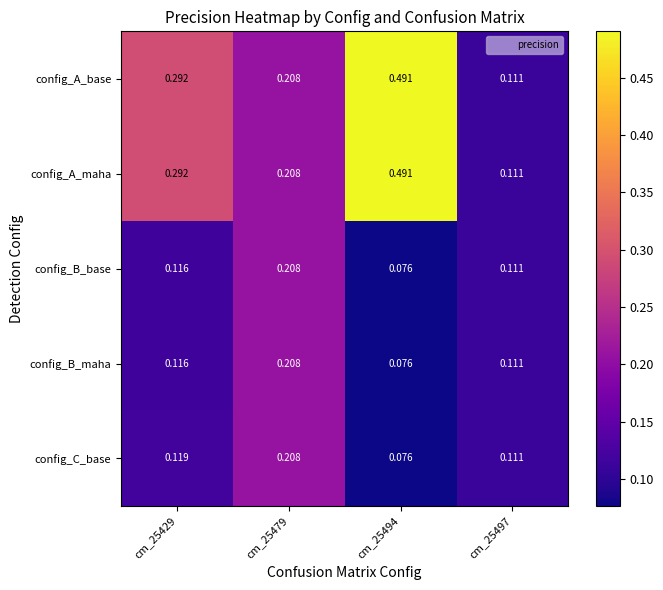

Is the value of config_C_base at cm_25429 greater than the value of config_A_base at cm_25479?

No